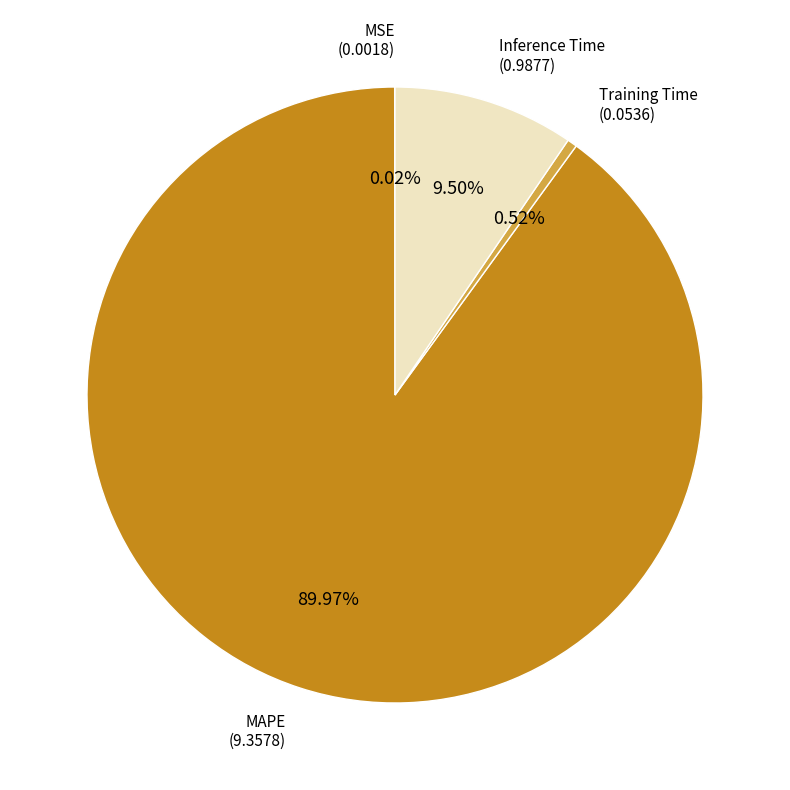

What percentage is NOT represented by MAPE?

10.0%